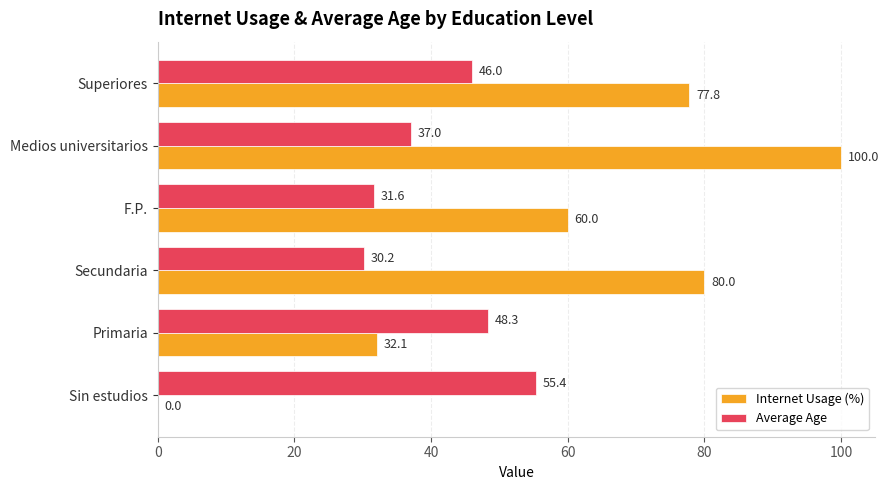

What is the maximum value shown in the chart?

100.0